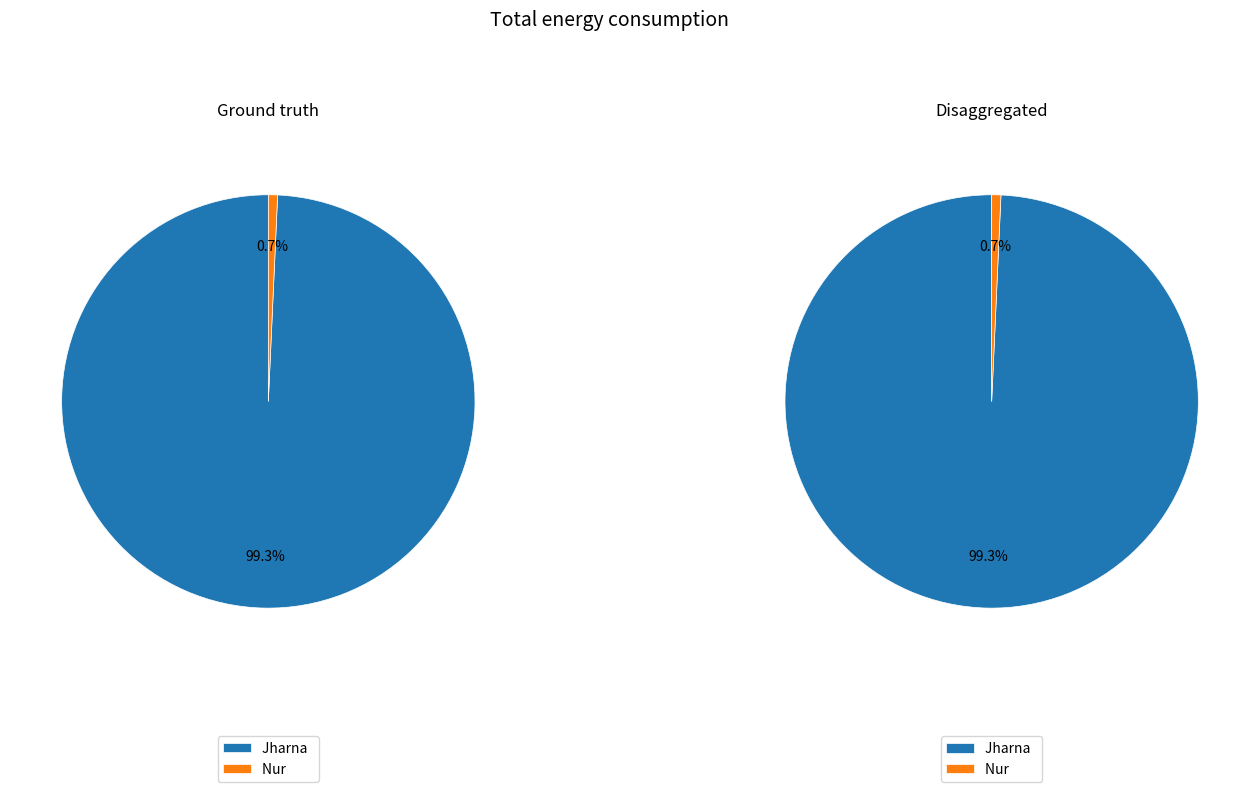

Which category has the biggest portion of the pie?

Jharna